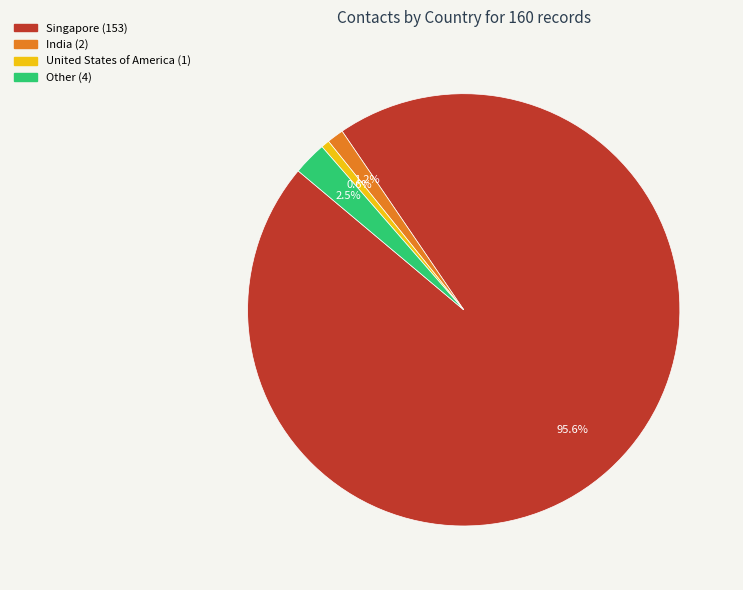

Rank the categories by value from highest to lowest.

Singapore, Other, India, United States of America